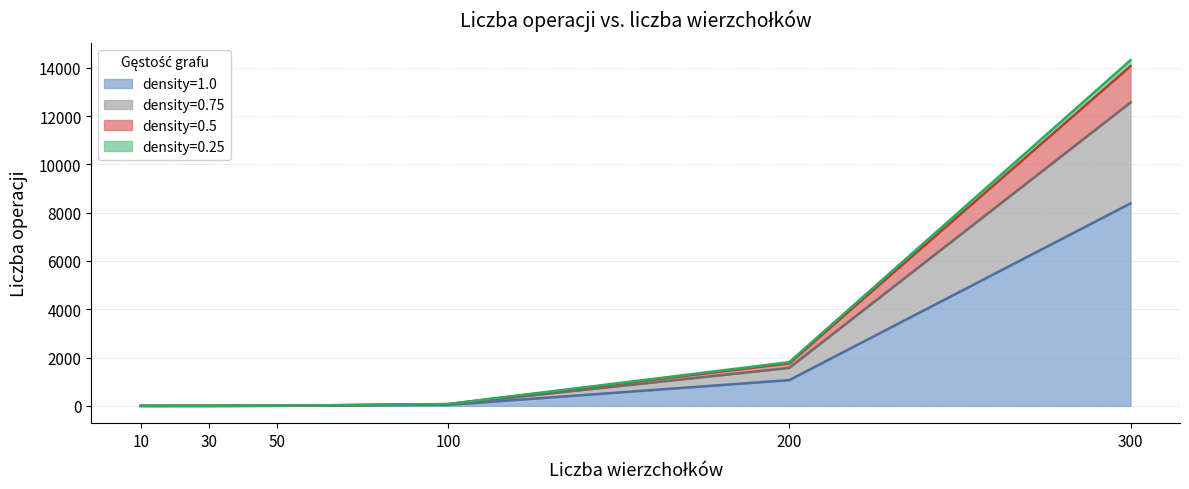

Which series has the largest range (max minus min)?

0.25